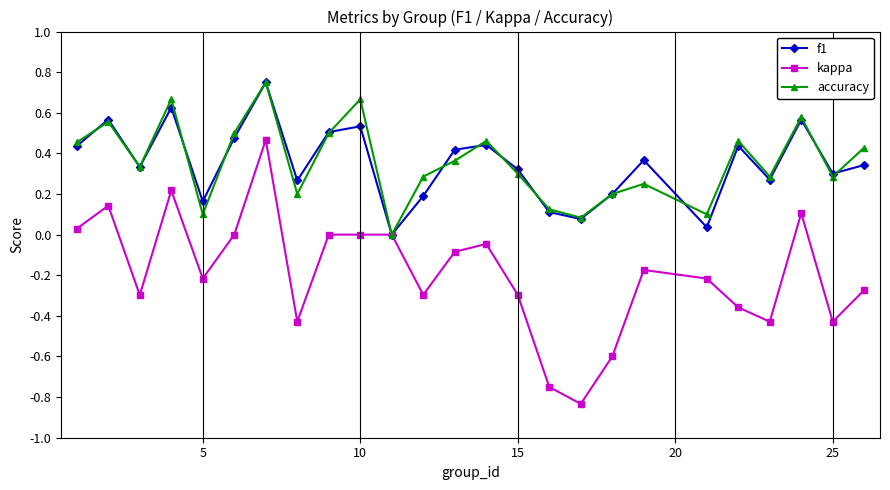

Is this an area chart (filled region under the line)?

No